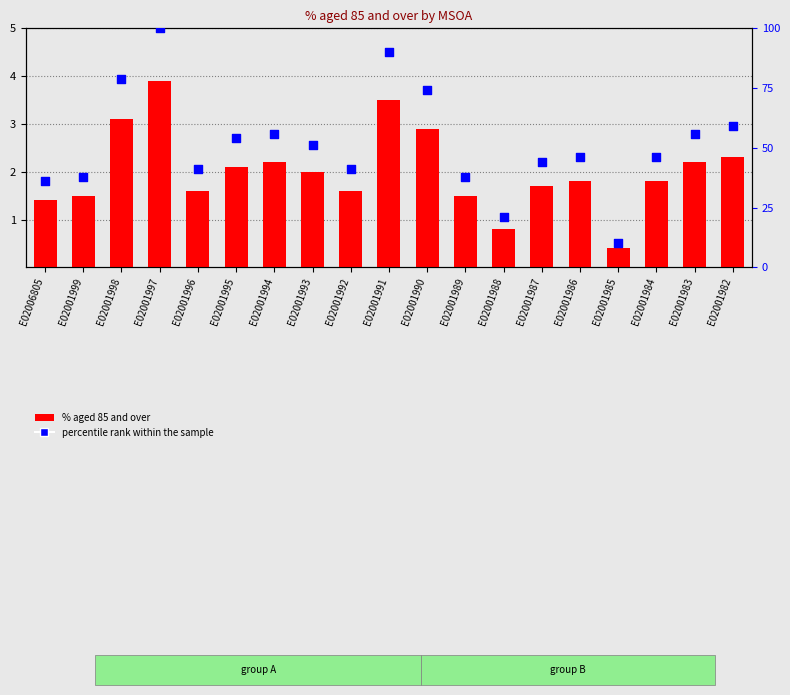

Is the value of % aged 85 and over at E02001992 greater than the value of percentile rank within the sample at E02001995?

No